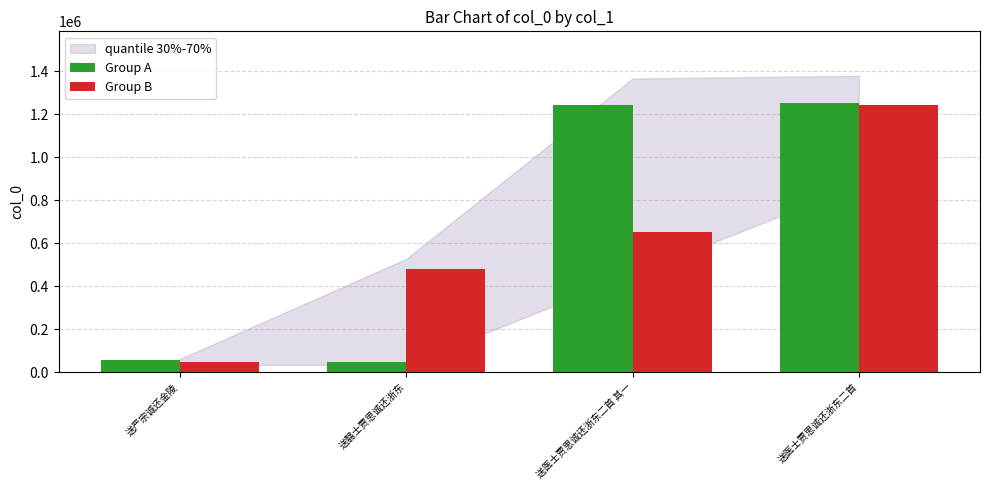

What is the sum of the Group B values at 送严宗诚还金陵 and 送医士贾思诚还浙东二首 其一?

698272